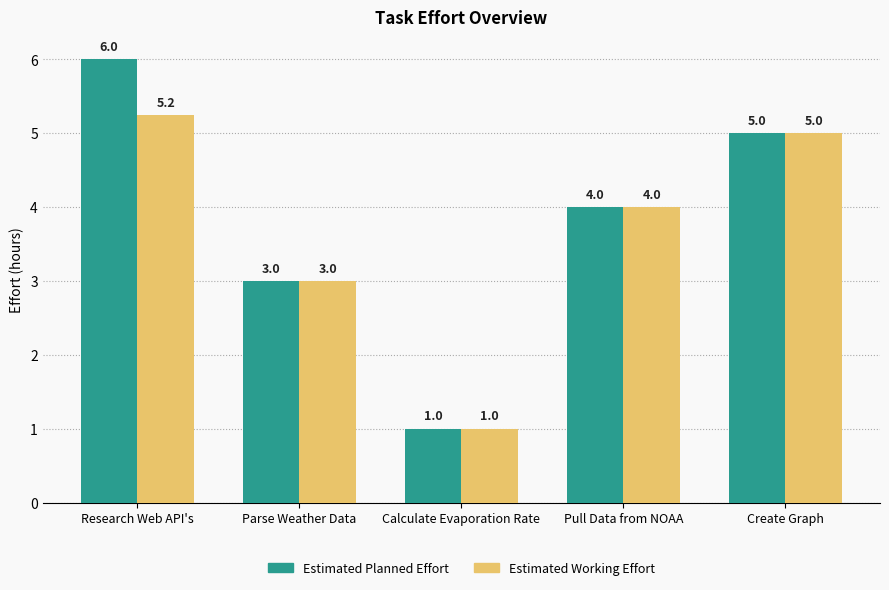

At which label does Estimated Planned Effort reach its peak?

Research Web API's